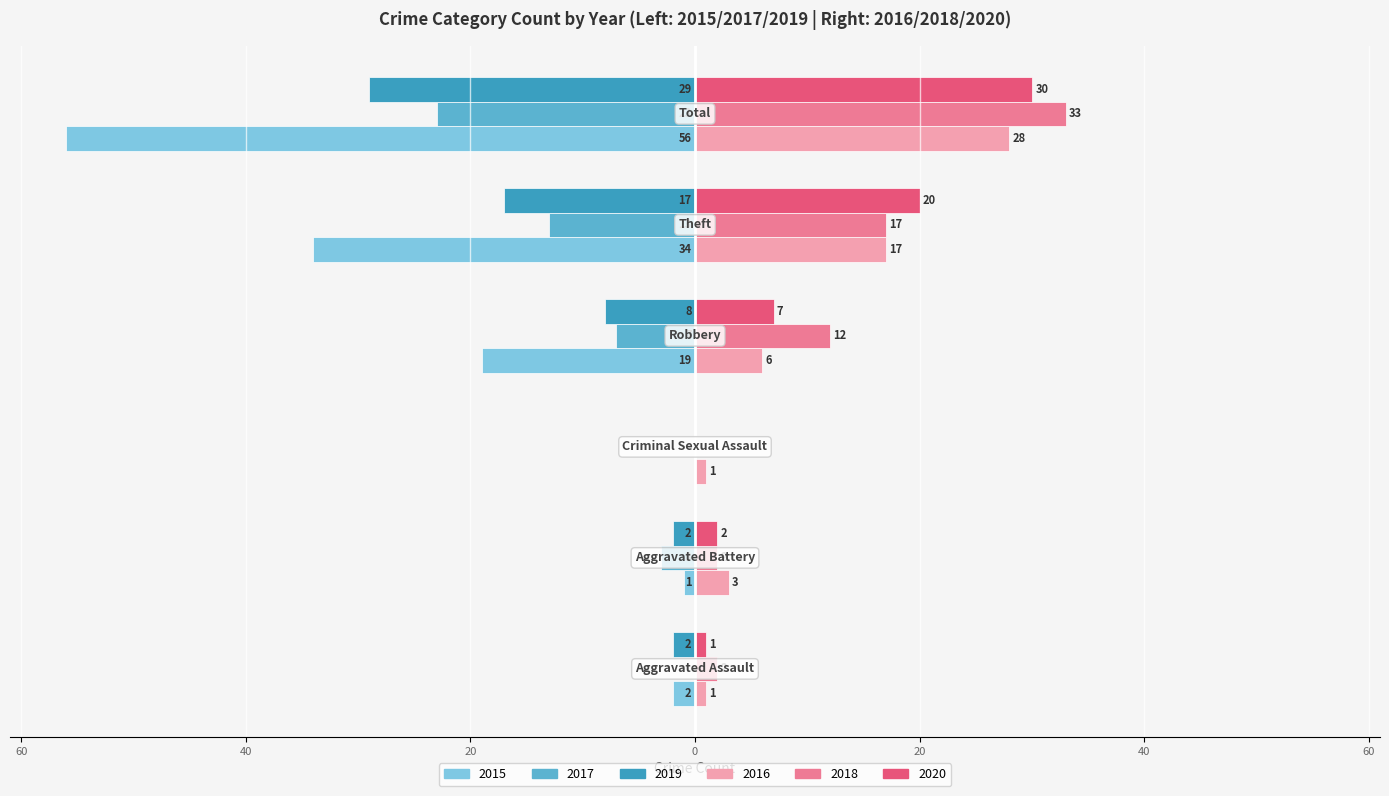

What is the average value of the 2020 series?

10